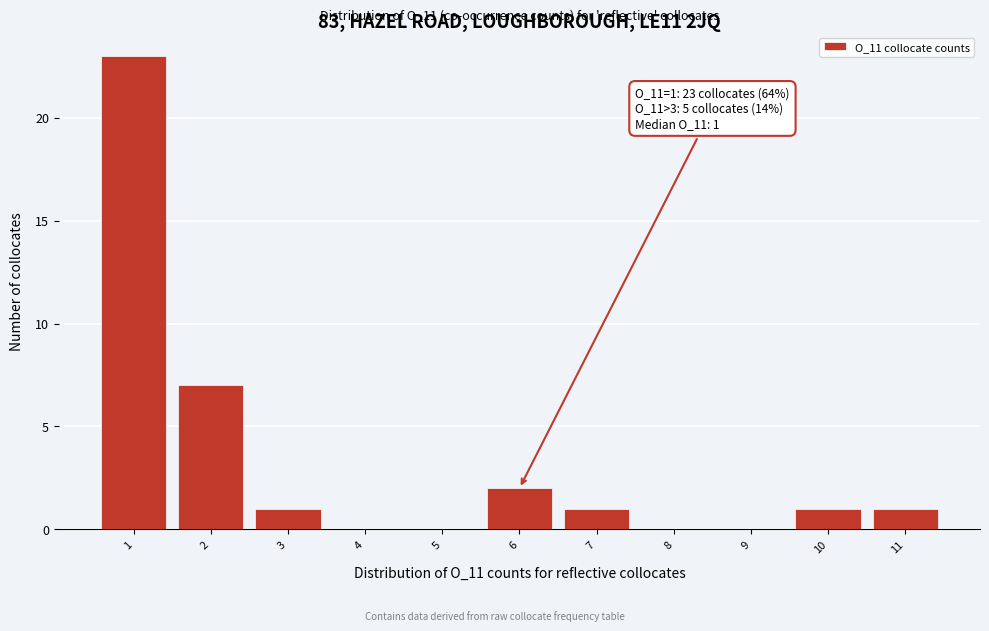

Over which range of the x-axis is the bar tallest?

0.5 to 1.5